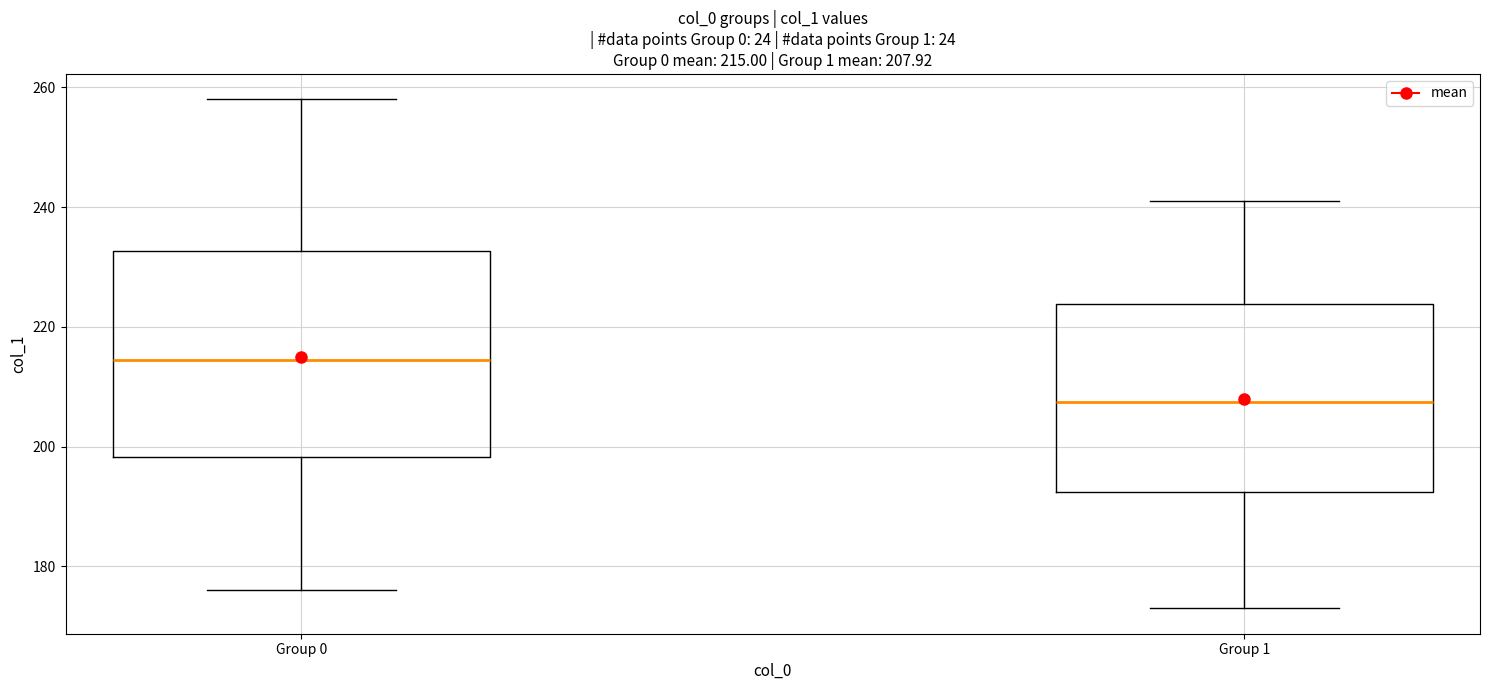

Which box is the tallest, from its lower edge to its upper edge?

Group 0